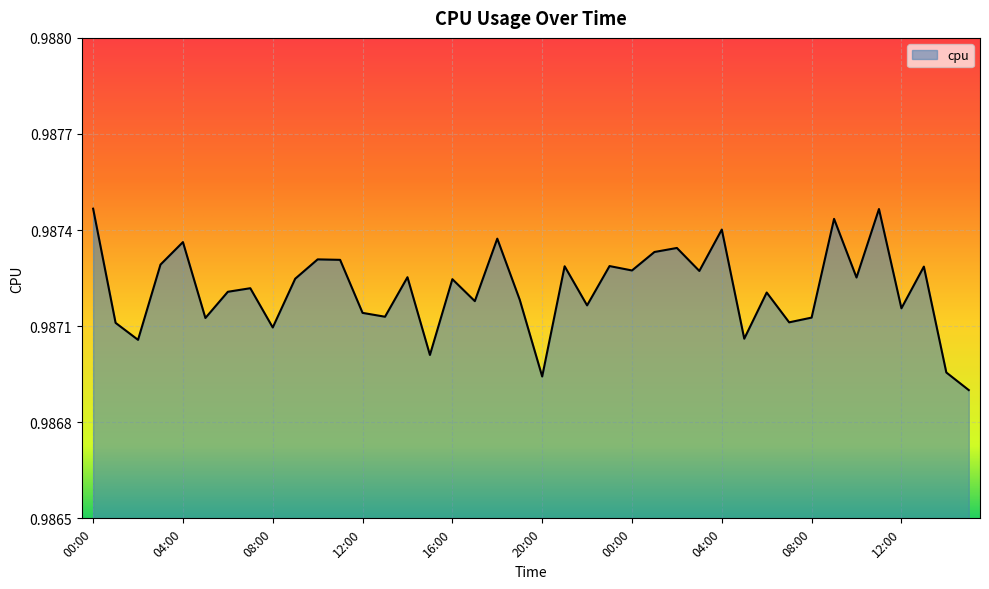

Does the chart display data point markers on the line(s)?

No